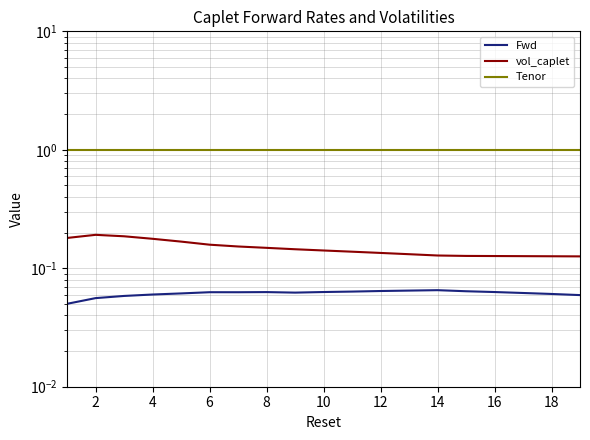

What is the sum of all Tenor values?

19.0